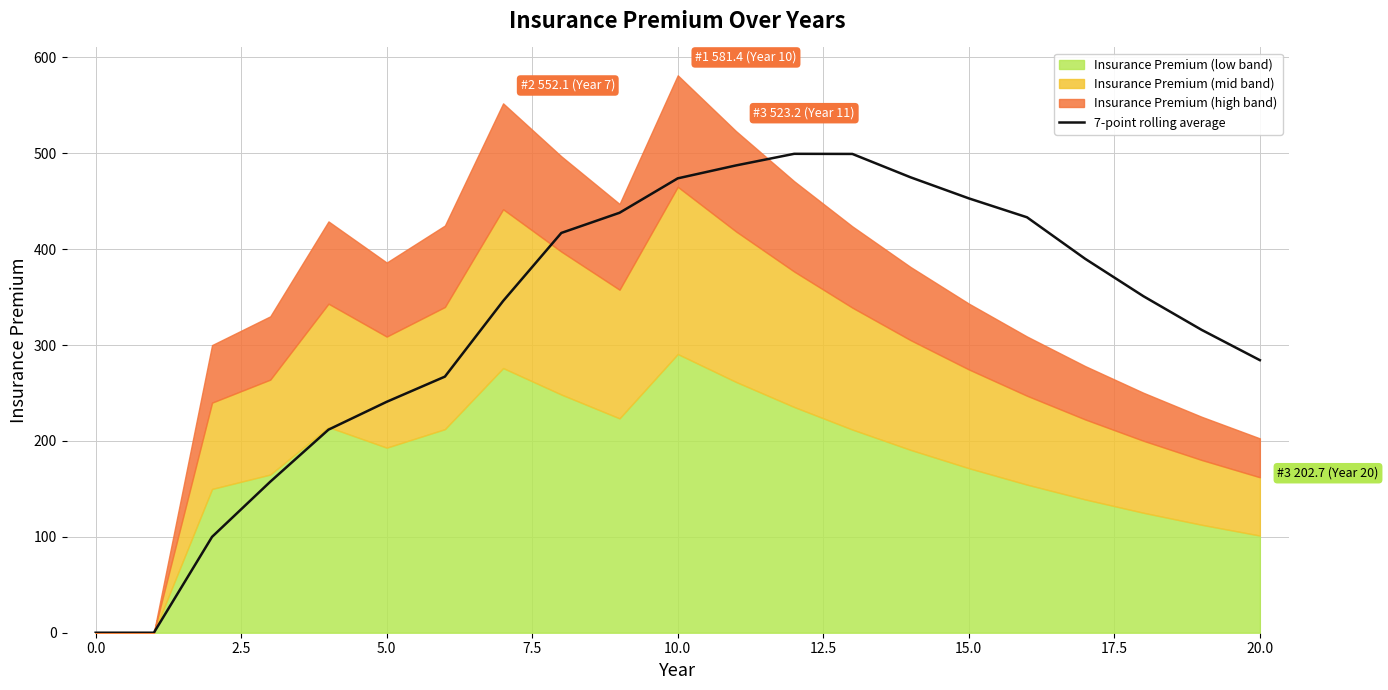

Is it true that 7-point rolling average equals 0.0 at 0.0?

True